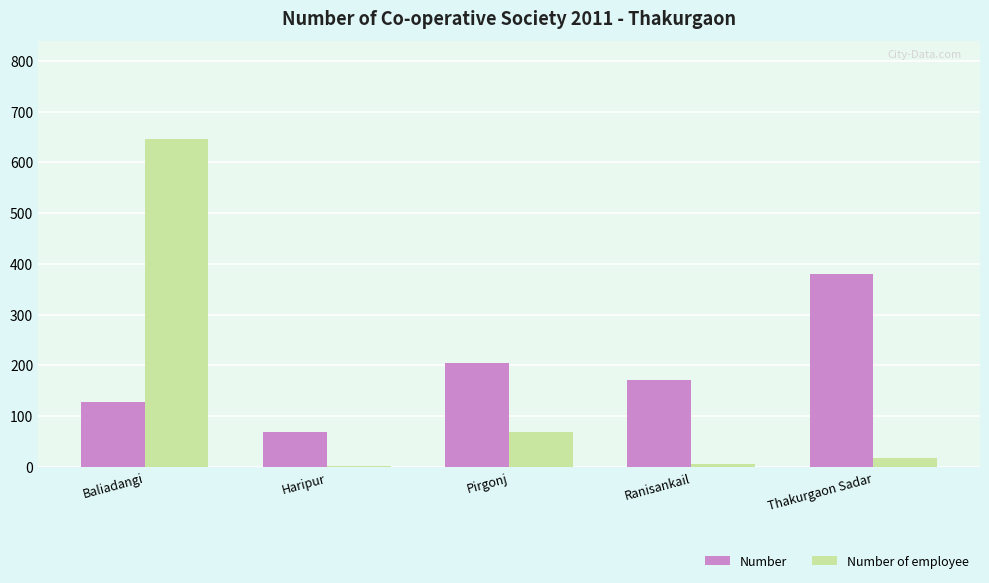

At which label does Number of employee reach its peak?

Baliadangi